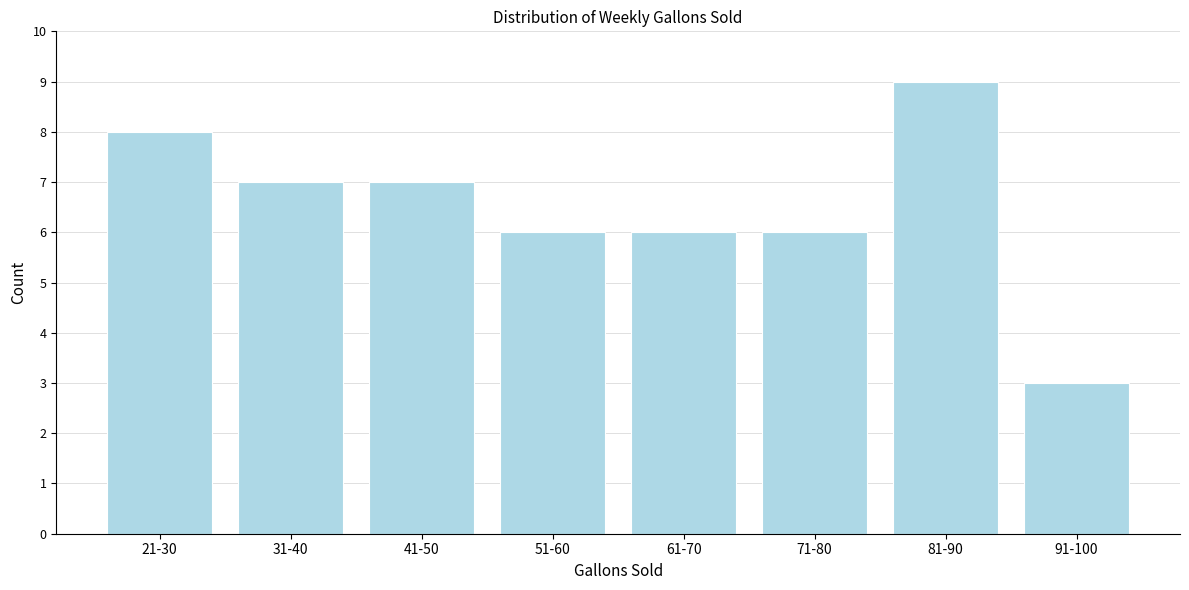

Reading left to right, list all the values displayed in this chart.

21-30=8	31-40=7	41-50=7	51-60=6	61-70=6	71-80=6	81-90=9	91-100=3